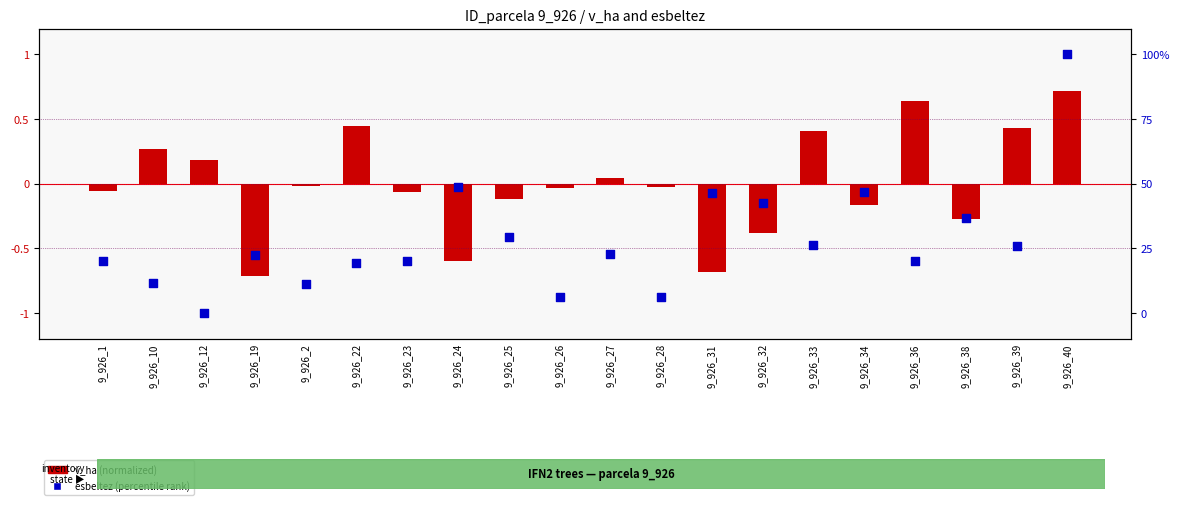

What is the total value across all series at 9_926_34?

46.4